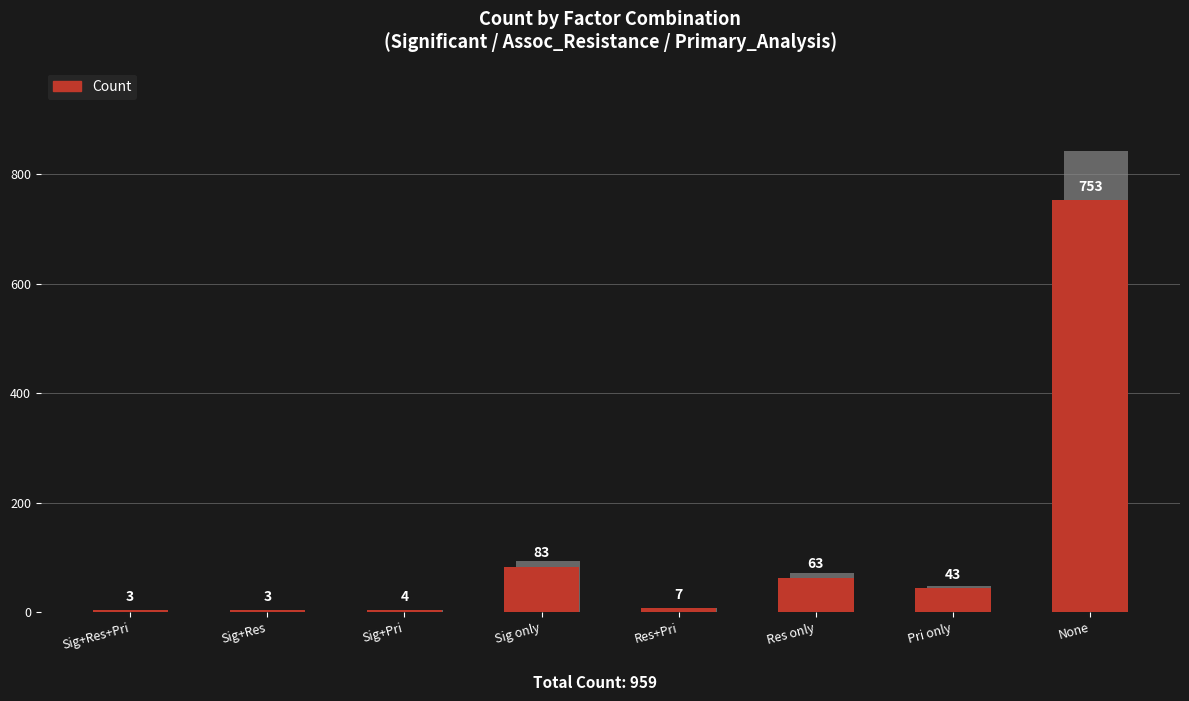

List the labels in order of value, largest first.

None, Sig only, Res only, Pri only, Res+Pri, Sig+Pri, Sig+Res+Pri, Sig+Res